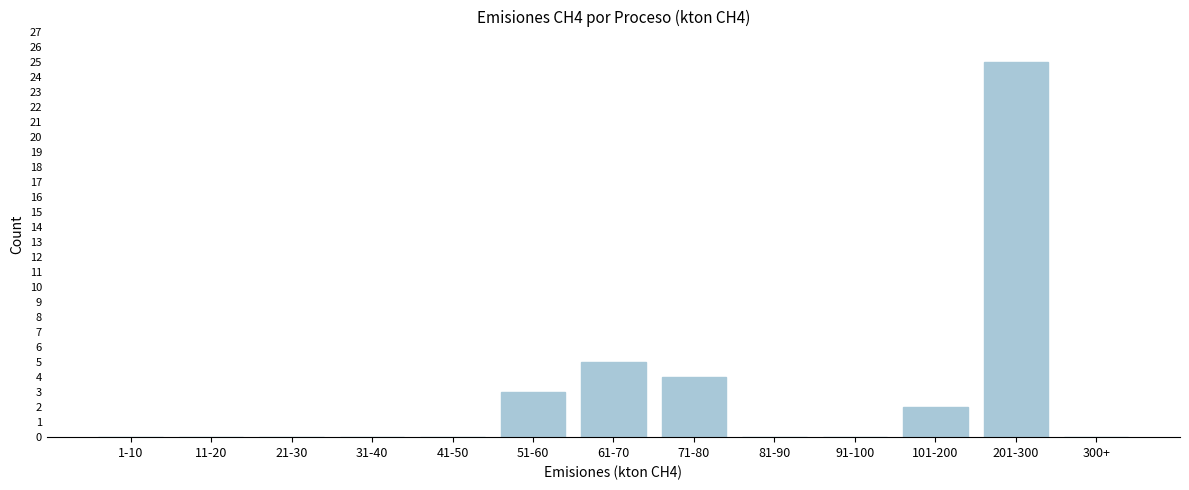

Reading left to right, list all the values displayed in this chart.

1-10=0	11-20=0	21-30=0	31-40=0	41-50=0	51-60=3	61-70=5	71-80=4	81-90=0	91-100=0	101-200=2	201-300=25	300+=0